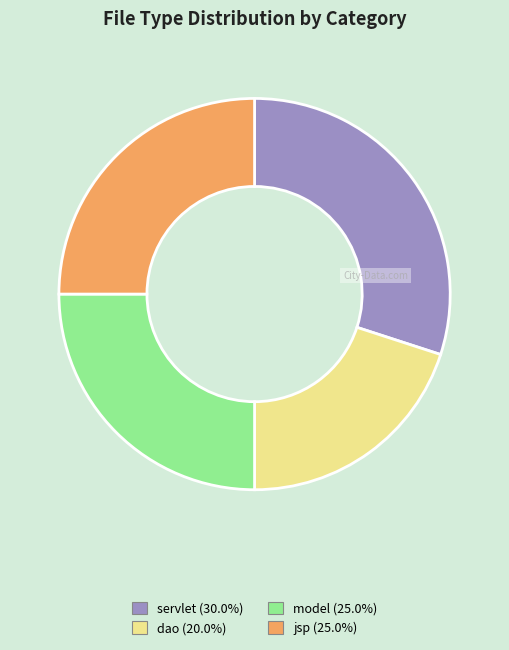

Is the sum of jsp and dao greater than half?

No